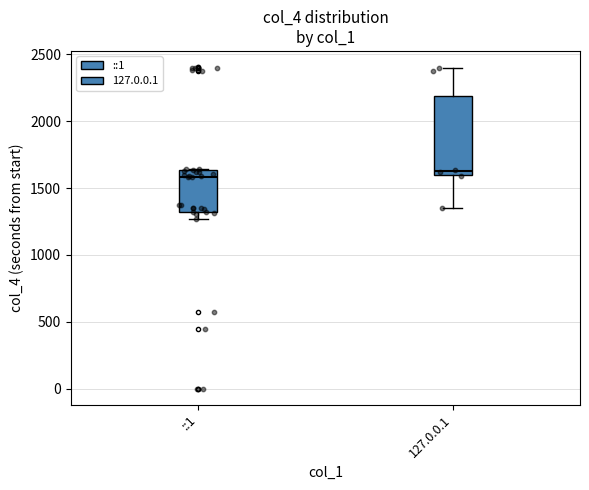

Reading left to right, read every box against the y-axis: the position of its median line, the range the box covers, and the ends of its whiskers. The values are not printed on the chart, so give them approximately, as read against the axis.

::1: median 1600, box 1300 to 1650, whiskers 1250 to 1650
127.0.0.1: median 1650, box 1600 to 2200, whiskers 1350 to 2400